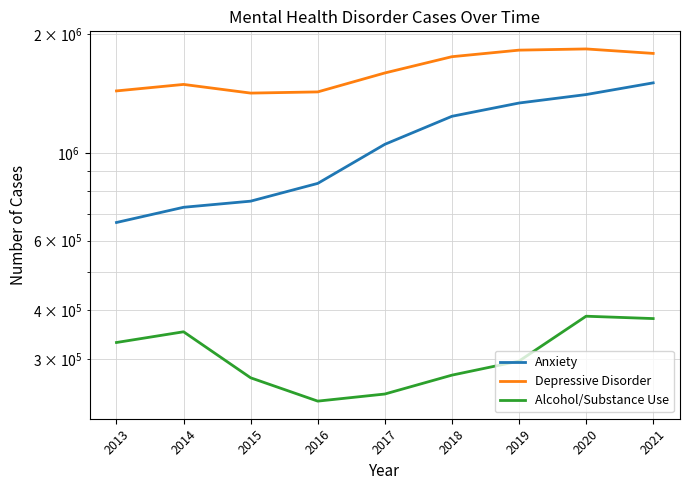

Reading left to right, transcribe all the data shown in this chart.

Anxiety: 2013=666911	2014=728842	2015=755388	2016=837963	2017=1052775	2018=1239952	2019=1339929	2020=1407865	2021=1507425
Depressive Disorder: 2013=1438166	2014=1493754	2015=1419968	2016=1429857	2017=1597119	2018=1756299	2019=1824863	2020=1837679	2021=1790346
Alcohol/Substance Use: 2013=330870	2014=352250	2015=269220	2016=234950	2017=244899	2018=273438	2019=296801	2020=385770	2021=380511